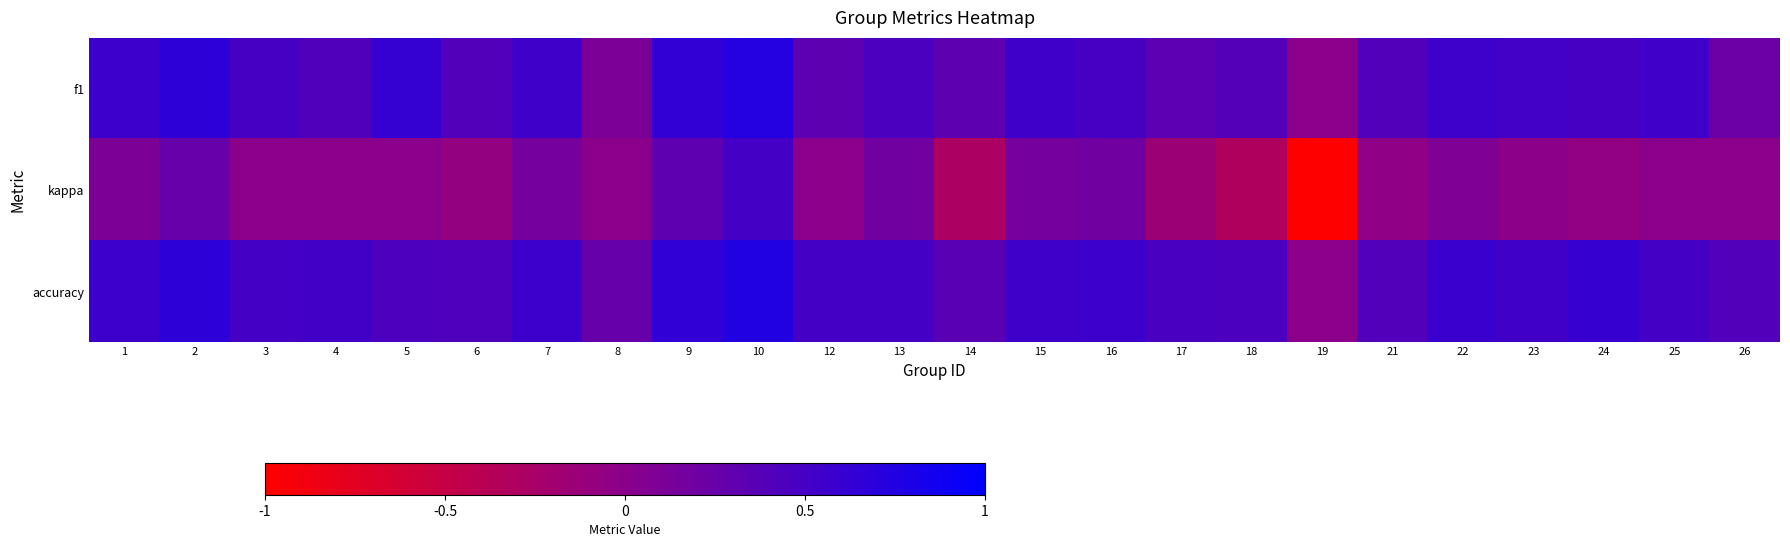

Reading left to right, extract all data points from this chart.

f1: 1=0.6	2=0.7	3=0.5	4=0.4	5=0.6	6=0.4	7=0.5	8=0.1	9=0.6	10=0.7	12=0.3	13=0.5	14=0.3	15=0.5	16=0.5	17=0.3	18=0.4	19=0.0	21=0.4	22=0.6	23=0.5	24=0.5	25=0.5	26=0.2
kappa: 1=0.1	2=0.2	3=0.0	4=0.0	5=0.0	6=-0.1	7=0.1	8=0.0	9=0.3	10=0.5	12=0.0	13=0.2	14=-0.3	15=0.2	16=0.2	17=-0.2	18=-0.3	19=-1.0	21=-0.0	22=0.1	23=-0.0	24=-0.1	25=0.0	26=0.0
accuracy: 1=0.6	2=0.7	3=0.5	4=0.5	5=0.4	6=0.4	7=0.6	8=0.3	9=0.6	10=0.8	12=0.5	13=0.5	14=0.4	15=0.5	16=0.6	17=0.5	18=0.5	19=0.0	21=0.4	22=0.6	23=0.5	24=0.6	25=0.5	26=0.4